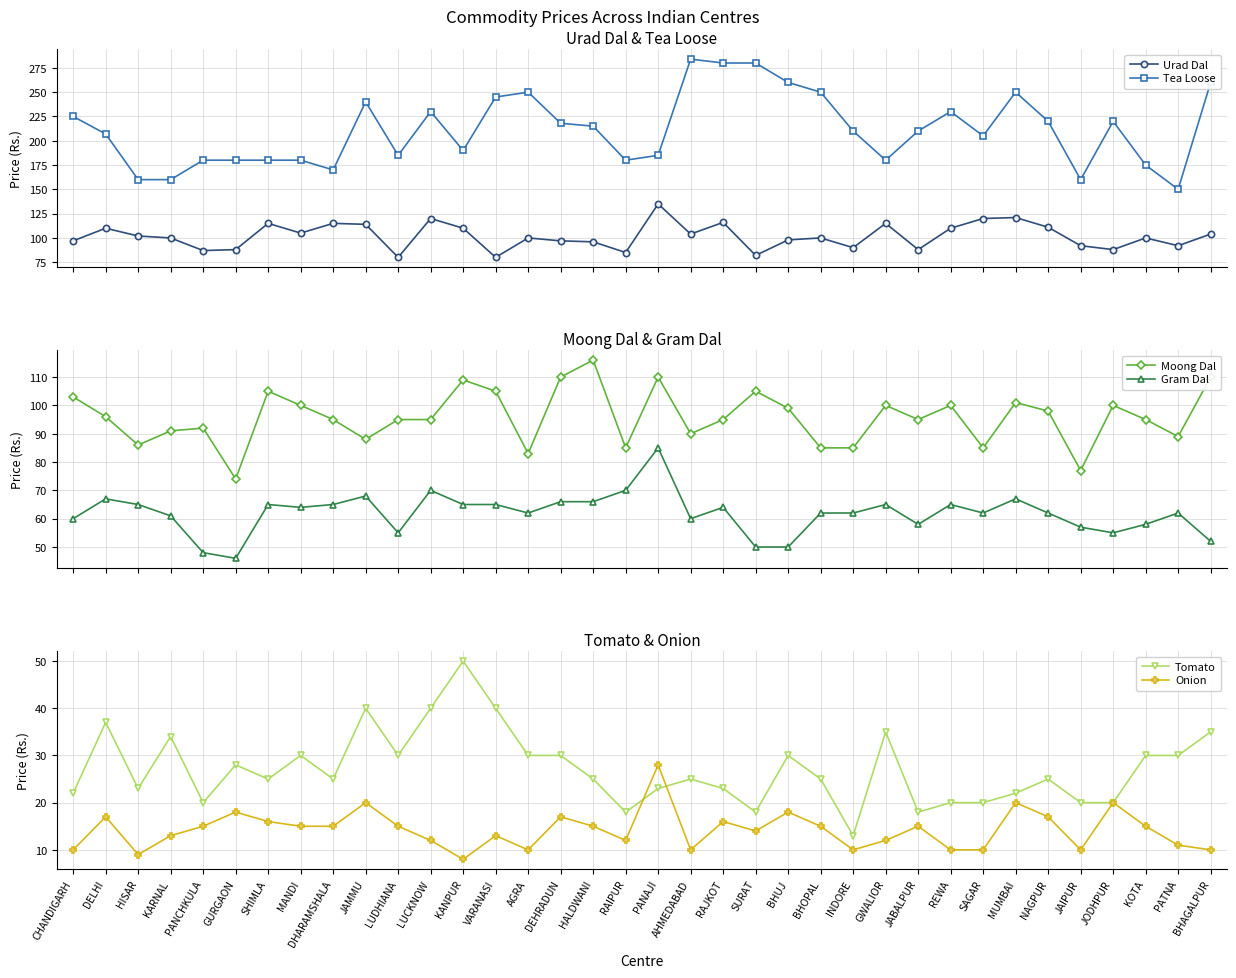

What is the difference between the maximum and second lowest values in the Onion series?

19